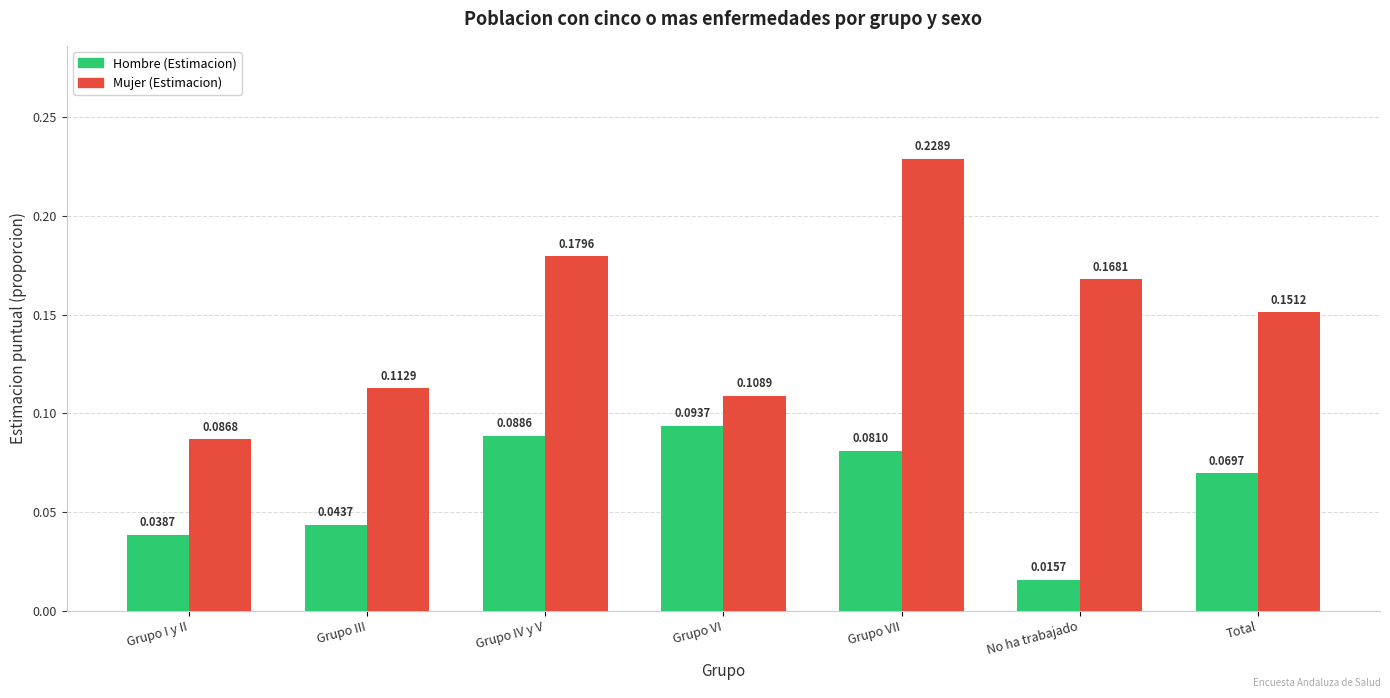

Rank the series by their maximum value, from highest to lowest.

Mujer (Estimacion), Hombre (Estimacion)